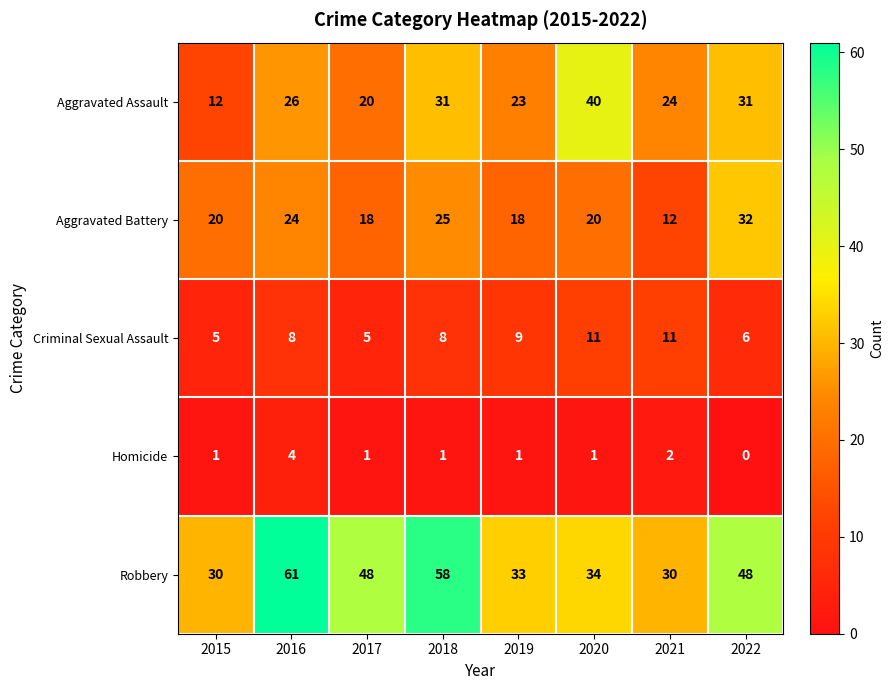

Which series has the largest total across all categories?

Robbery